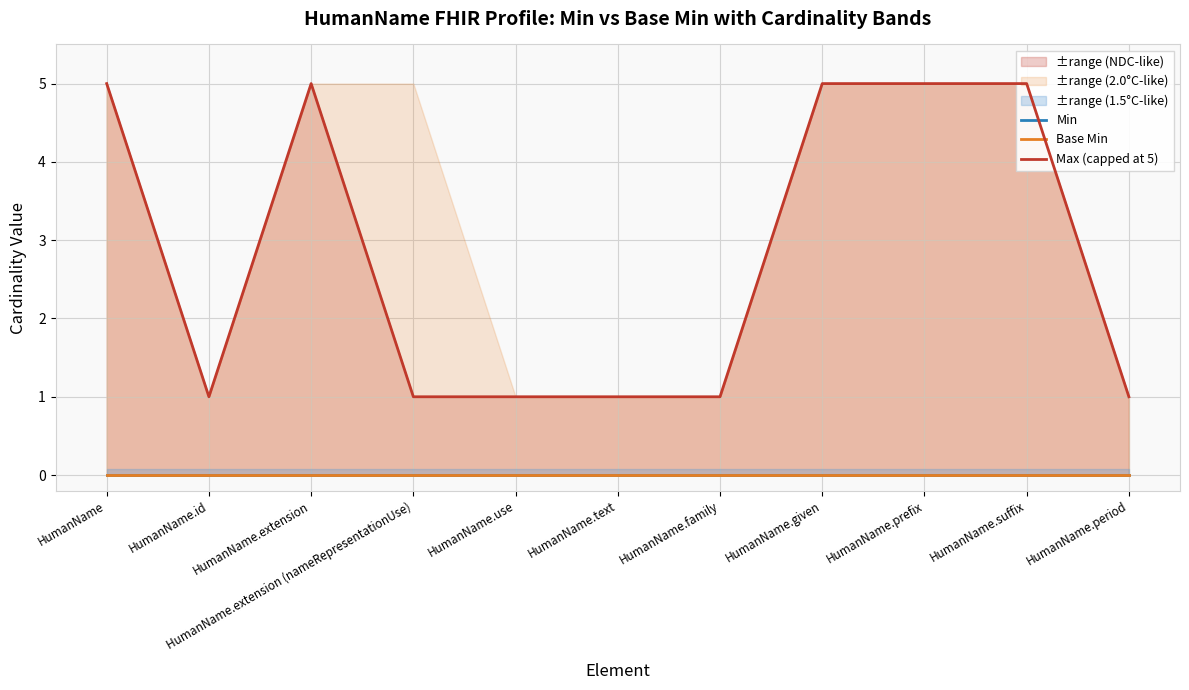

Does the chart display data point markers on the line(s)?

No